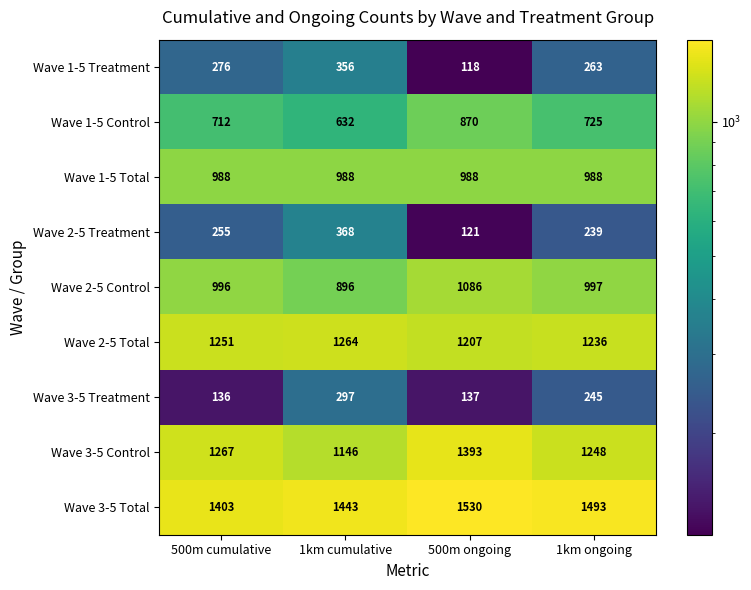

What is the greatest value displayed?

1530